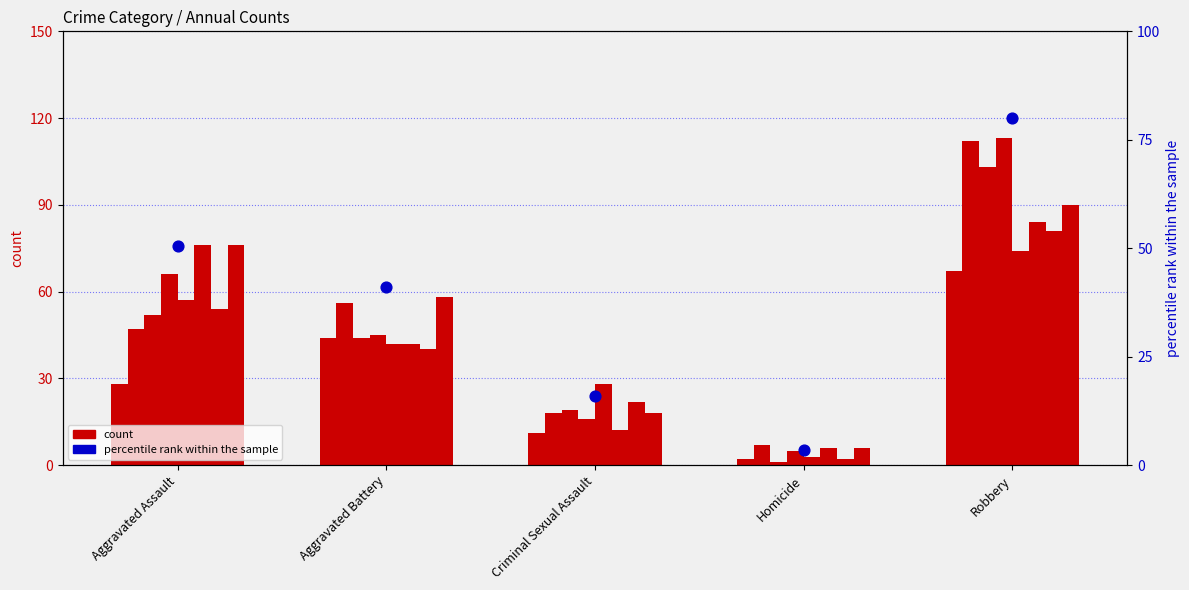

What is the ratio of the value at Aggravated Battery to the value at Criminal Sexual Assault?

2.6